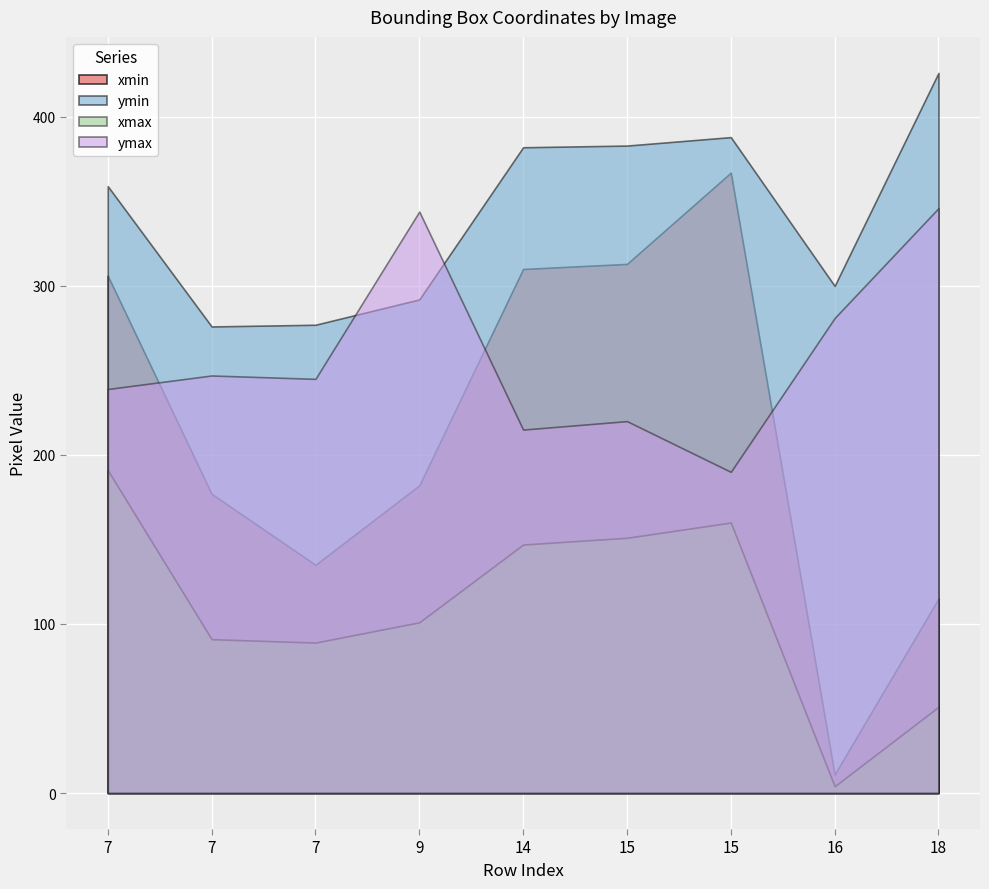

At how many categories does at least one series exceed 36?

9